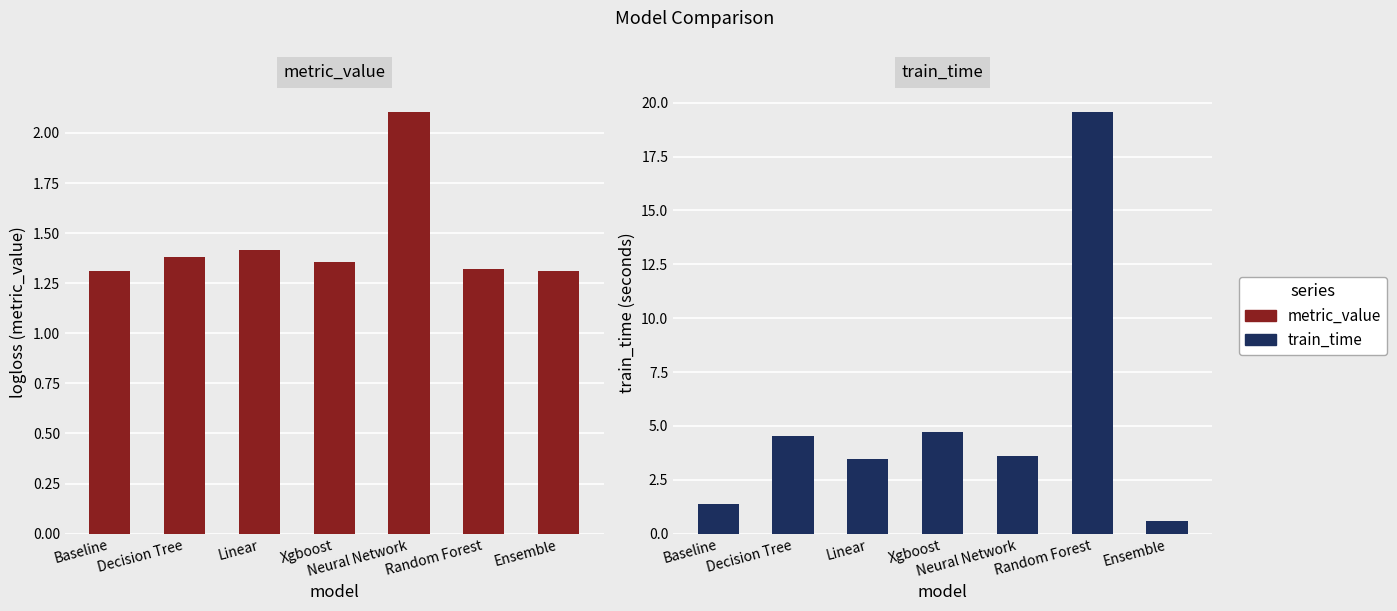

What is the value of the train_time bar at the 6th from the left?

19.6